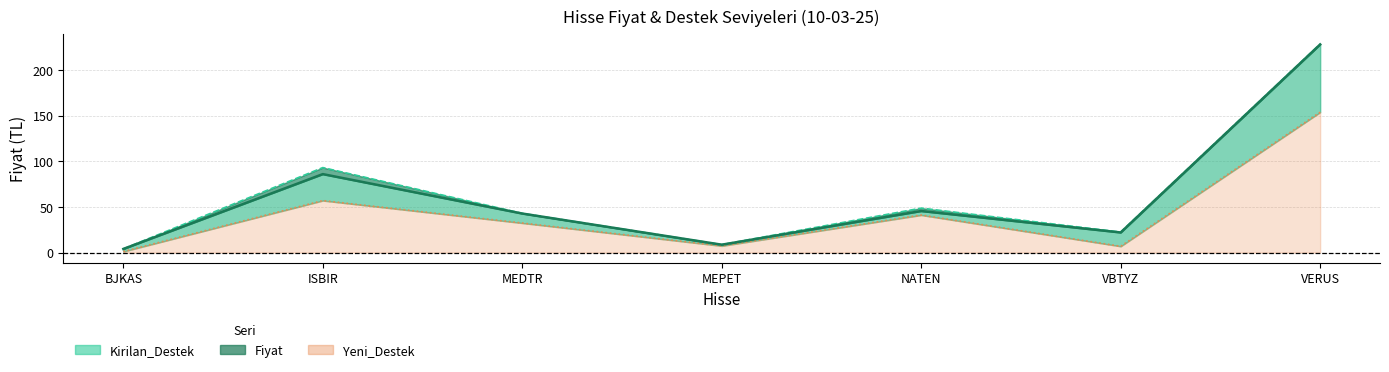

True or false: Yeni_Destek and Kirilan_Destek intersect in this chart.

False